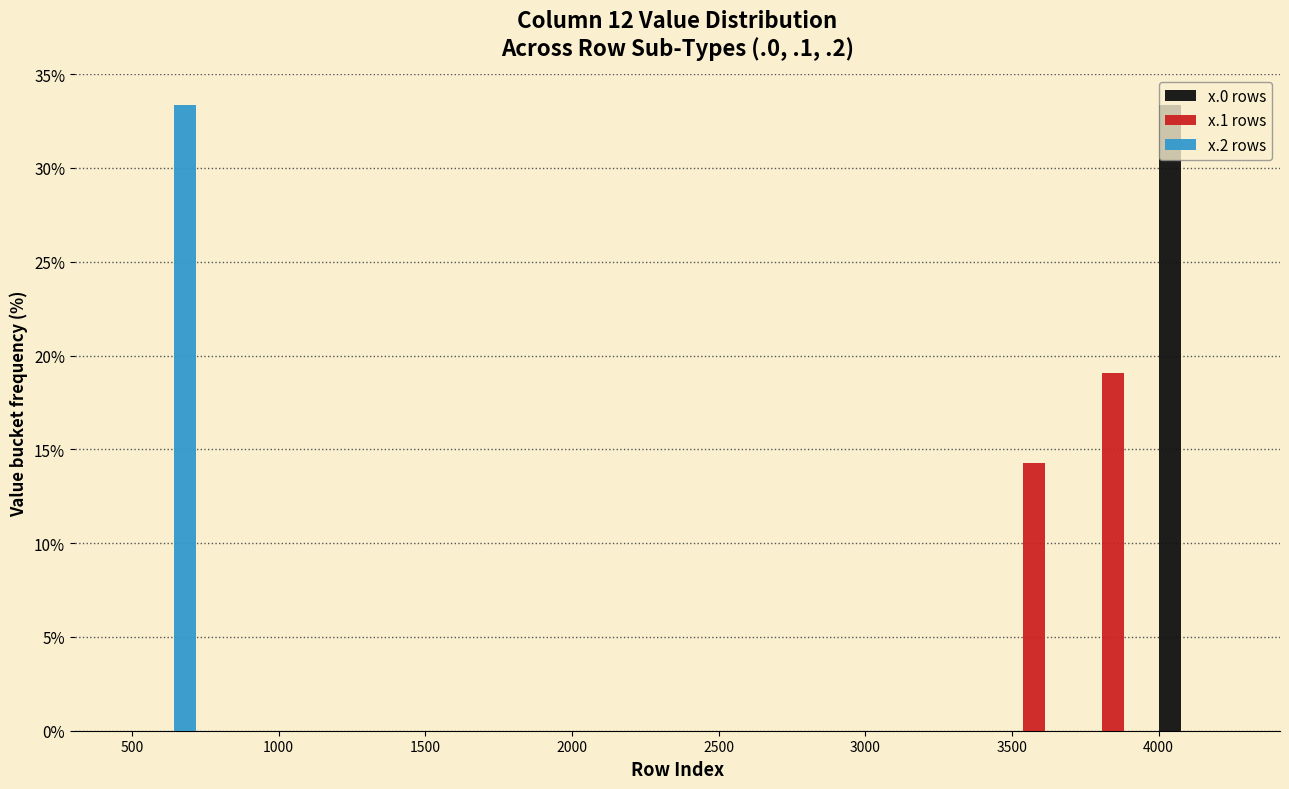

Reading left to right, list every range on the x-axis with the height of the bar of each series over it. Neither the bar edges nor the heights are printed on the chart, so give them approximately, as read against the axes.

450 to 750: x.0 rows=0	x.1 rows=0	x.2 rows=33.5
750 to 1000: x.0 rows=0	x.1 rows=0	x.2 rows=0
1000 to 1300: x.0 rows=0	x.1 rows=0	x.2 rows=0
1300 to 1550: x.0 rows=0	x.1 rows=0	x.2 rows=0
1550 to 1800: x.0 rows=0	x.1 rows=0	x.2 rows=0
1800 to 2100: x.0 rows=0	x.1 rows=0	x.2 rows=0
2100 to 2350: x.0 rows=0	x.1 rows=0	x.2 rows=0
2350 to 2650: x.0 rows=0	x.1 rows=0	x.2 rows=0
2650 to 2900: x.0 rows=0	x.1 rows=0	x.2 rows=0
2900 to 3150: x.0 rows=0	x.1 rows=0	x.2 rows=0
3150 to 3450: x.0 rows=0	x.1 rows=0	x.2 rows=0
3450 to 3700: x.0 rows=0	x.1 rows=14.5	x.2 rows=0
3700 to 4000: x.0 rows=0	x.1 rows=19.0	x.2 rows=0
4000 to 4250: x.0 rows=33.5	x.1 rows=0	x.2 rows=0